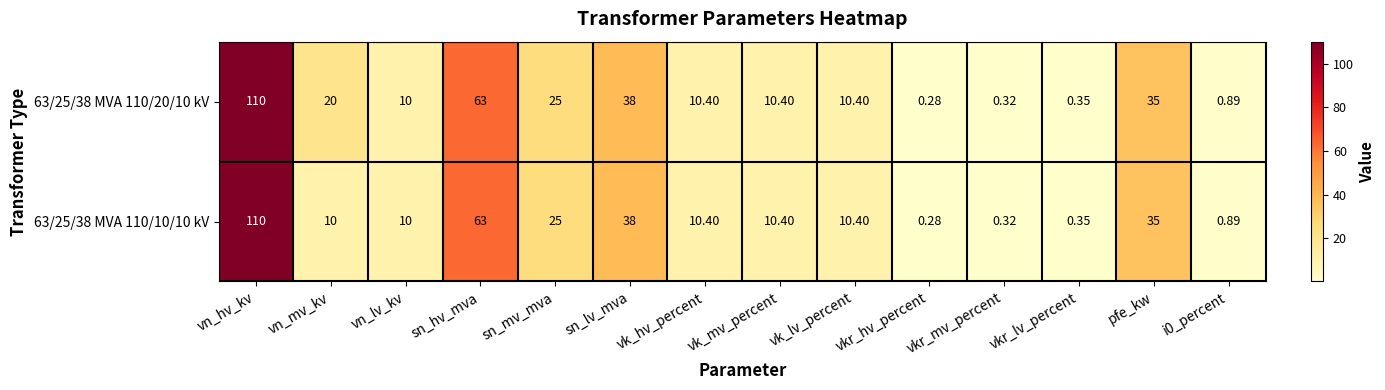

At which category is the sum across all series the highest?

vn_hv_kv